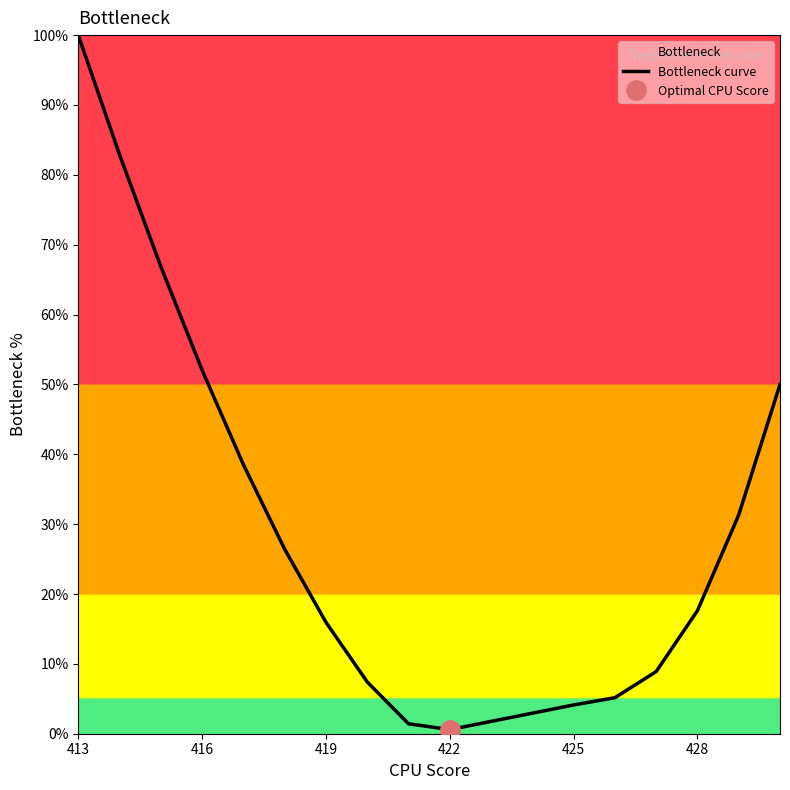

At which label does Bottleneck curve reach its peak?

413